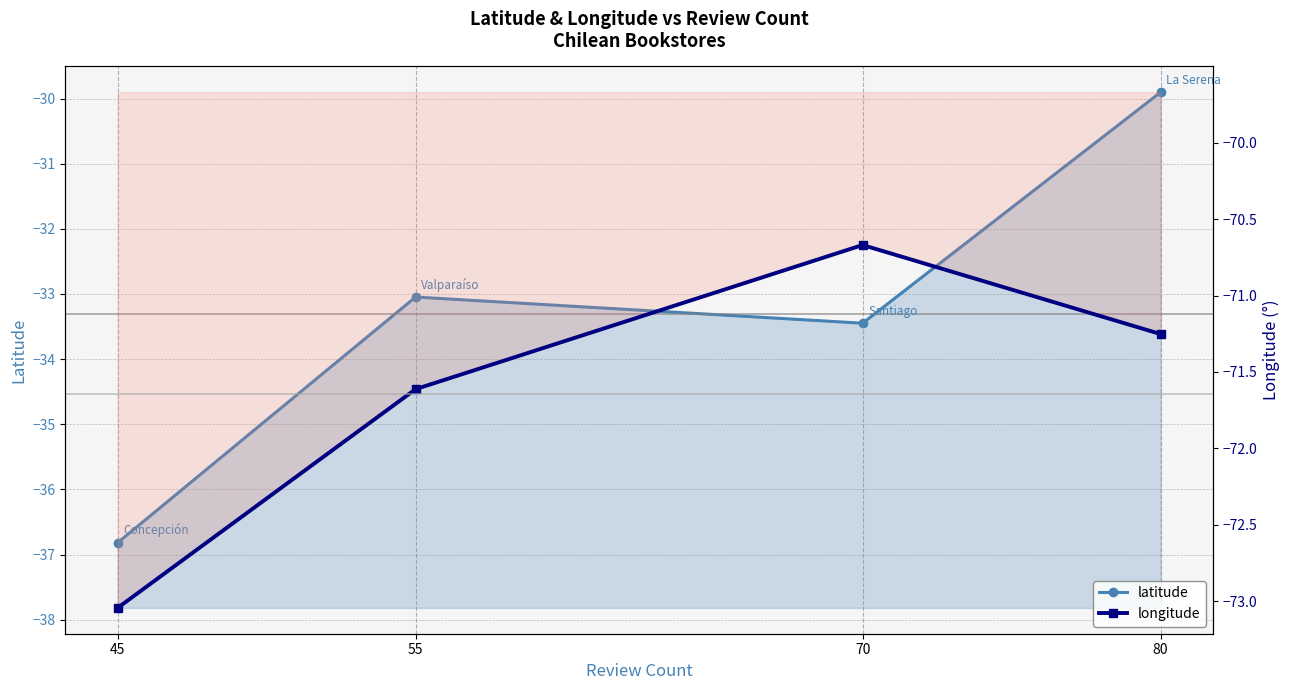

What are all the series names shown in the legend?

latitude, longitude